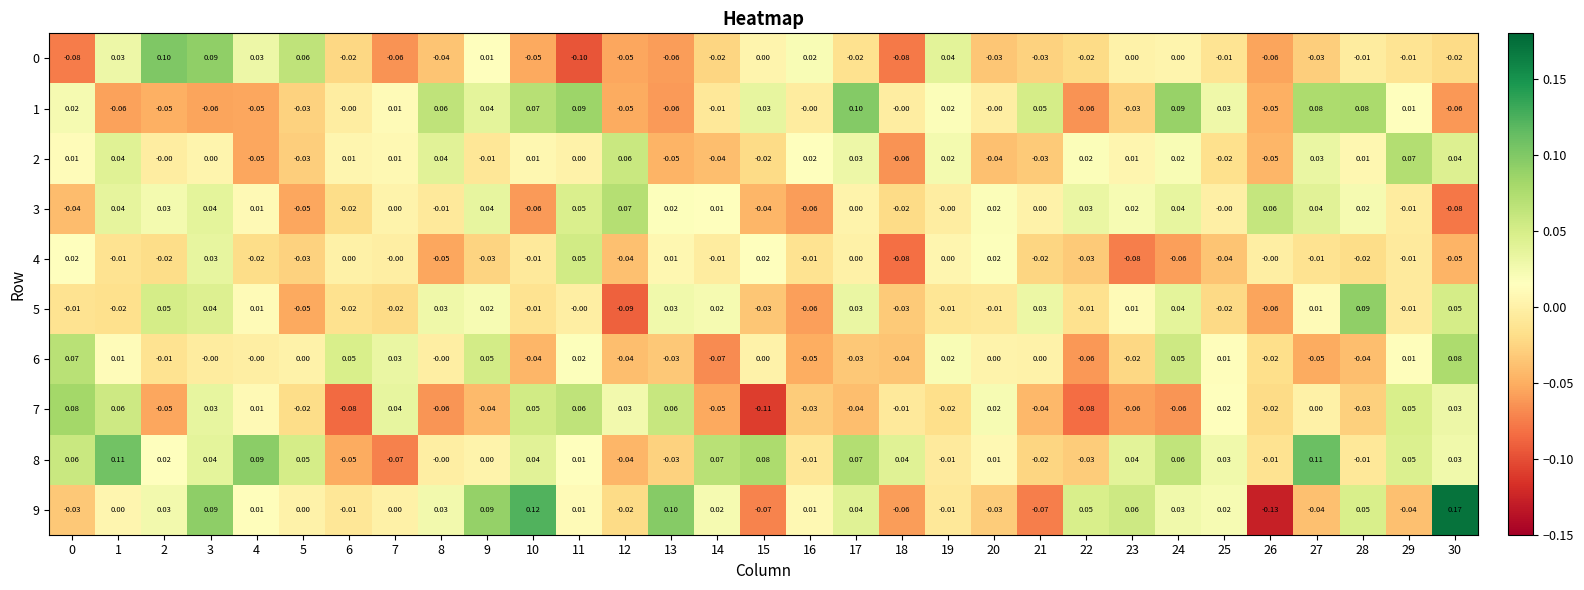

Is the value of 0 at 12 greater than the value of 6 at 10?

No